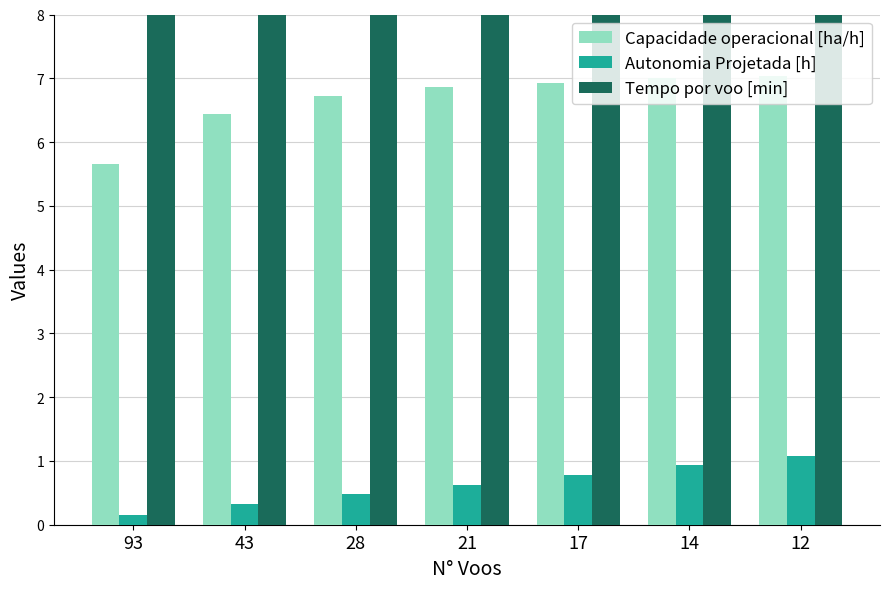

How many bars are there in each group?

3